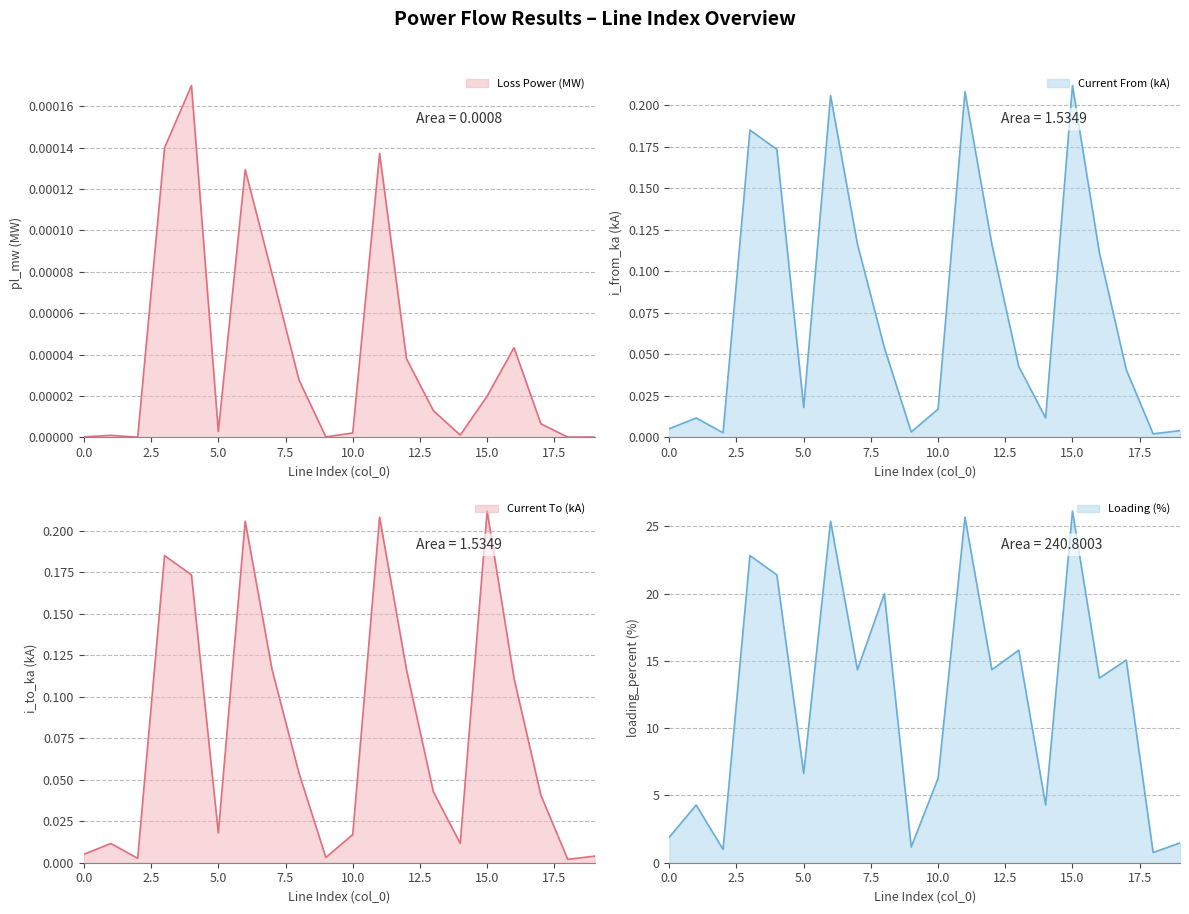

True or false: i_from_ka has a value of 0.0 at 13.

True